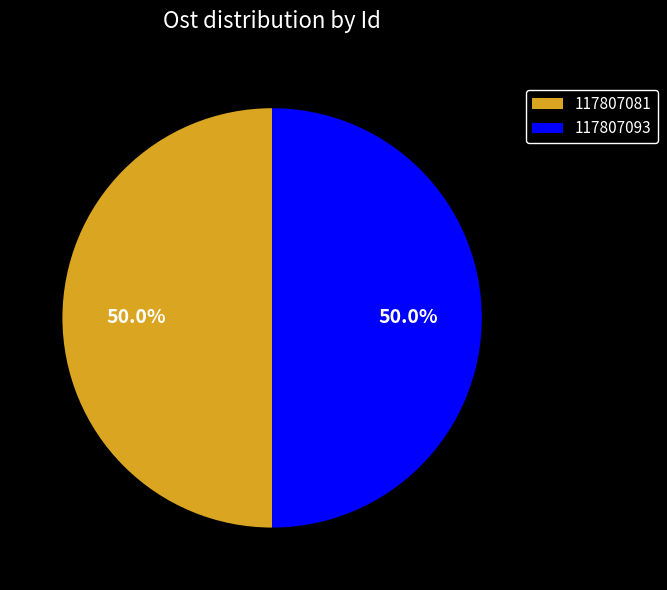

Approximately how many times larger is the value at 117807093 compared to 117807081?

1.0